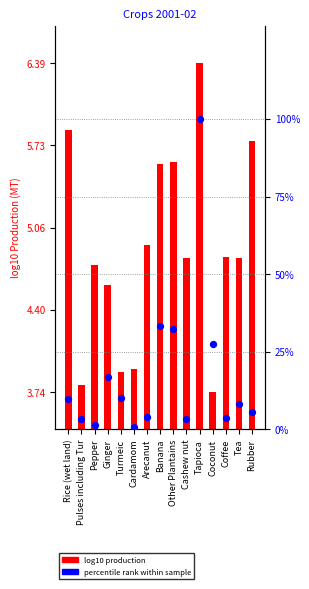

Which series has the largest Y range (max minus min)?

percentile rank within sample